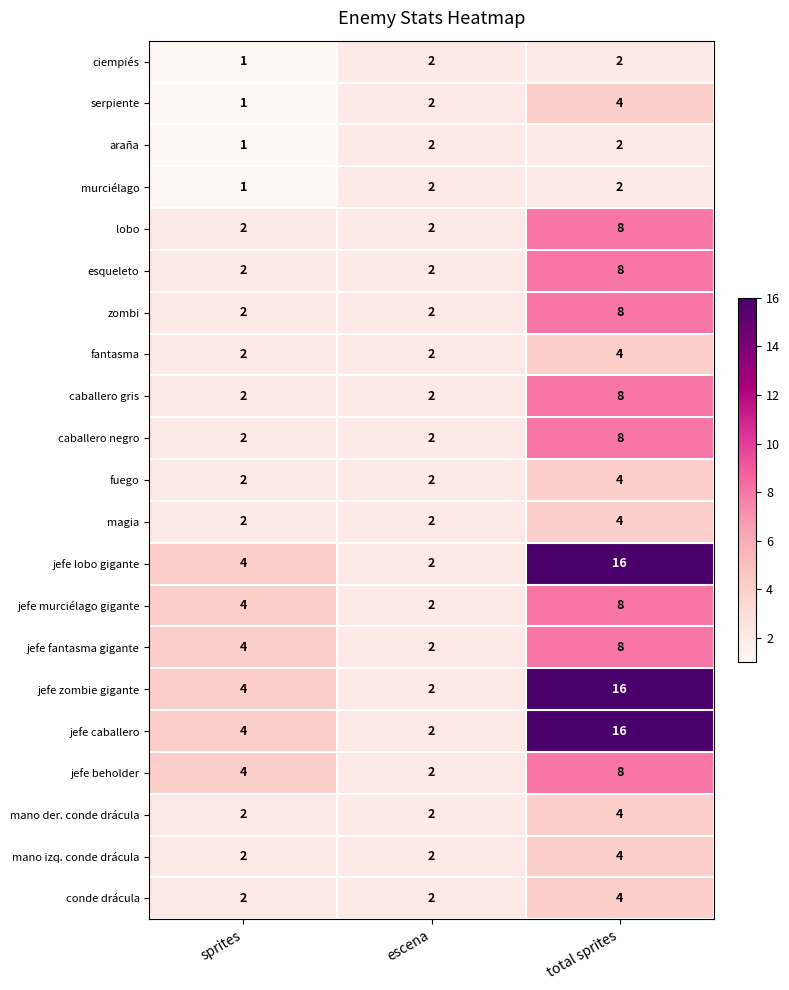

Which label corresponds to the largest value in the chart?

total sprites